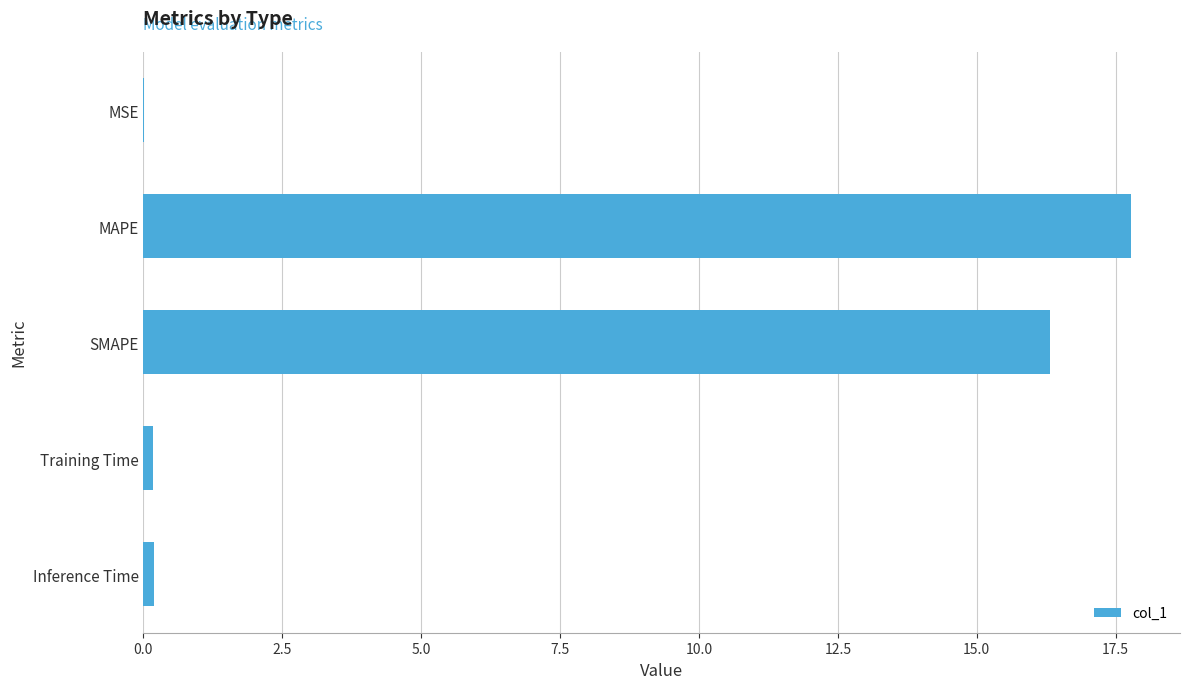

True or false: the data shows 16.3 at SMAPE.

True